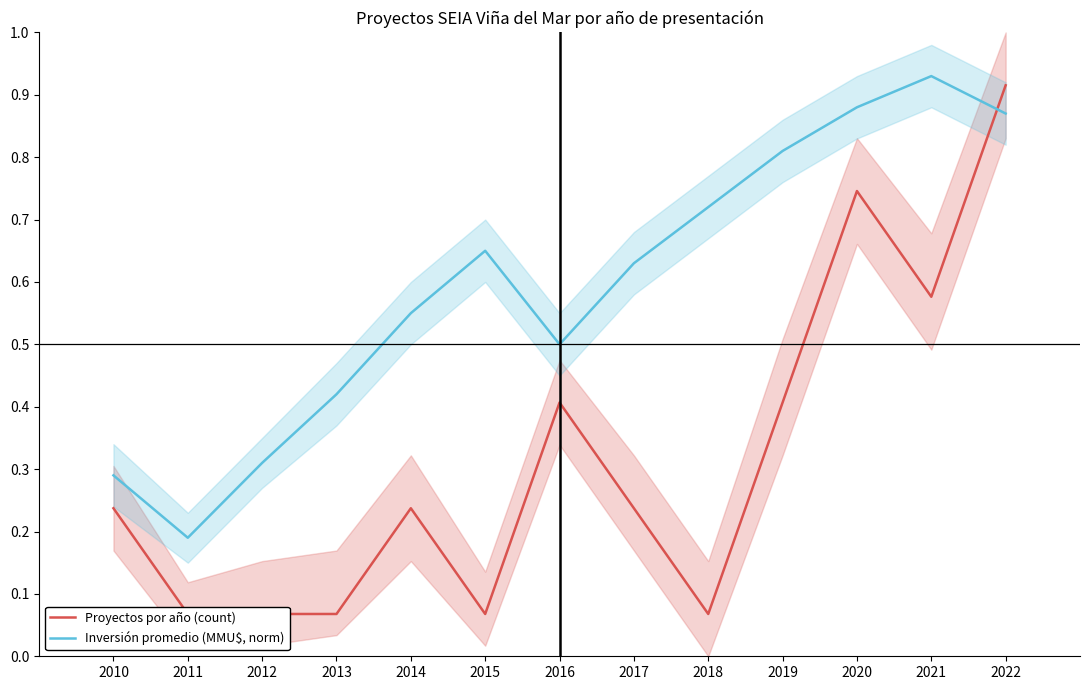

The value of Inversión promedio (MMU$, norm) at 2018 is 1.2. True or false?

False